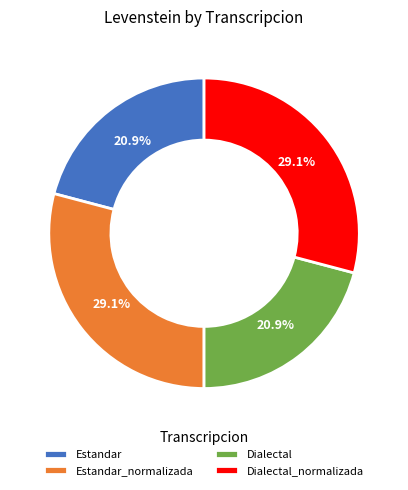

What is the ratio of the value at Estandar_normalizada to the value at Dialectal?

1.4